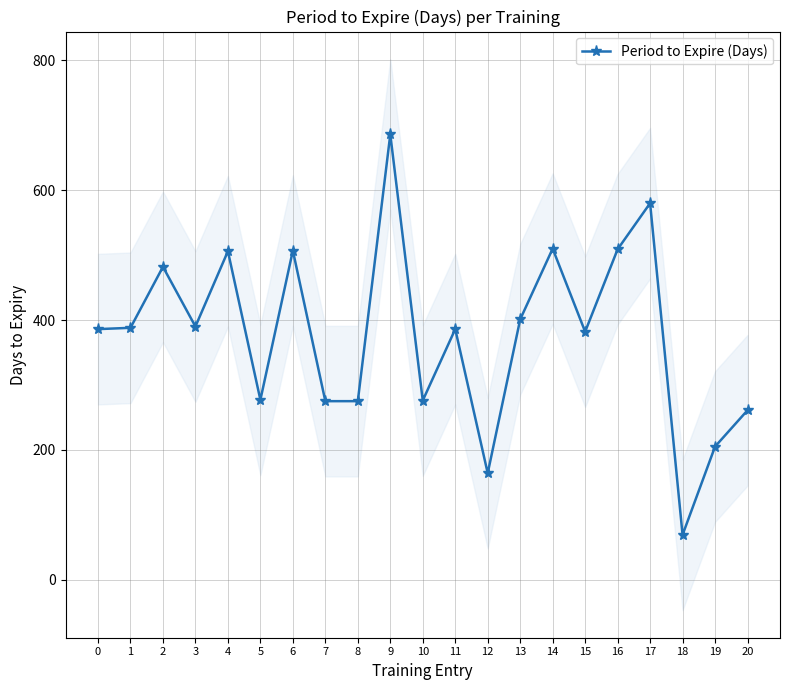

True or false: the data has more than 2 interior local peaks.

True